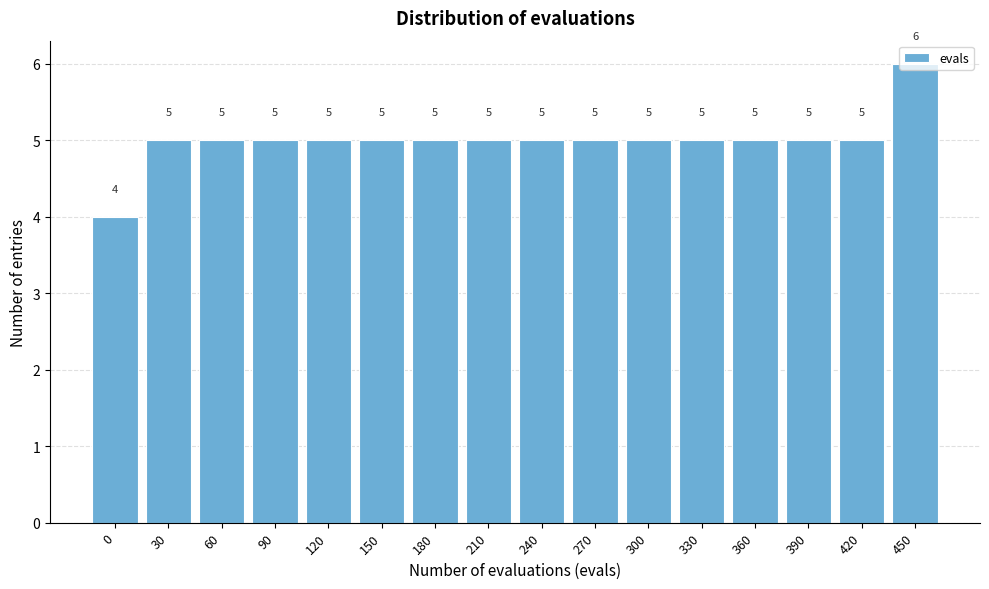

Approximately how many times larger is the value at 450 compared to 60?

1.2